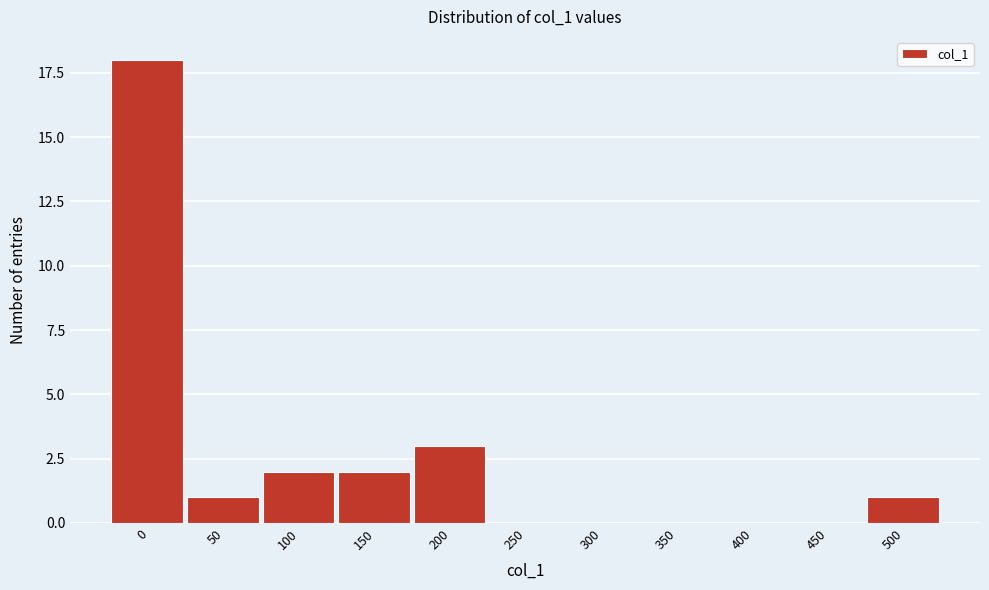

Reading left to right, list all the values displayed in this chart.

0=18	50=1	100=2	150=2	200=3	250=0	300=0	350=0	400=0	450=0	500=1